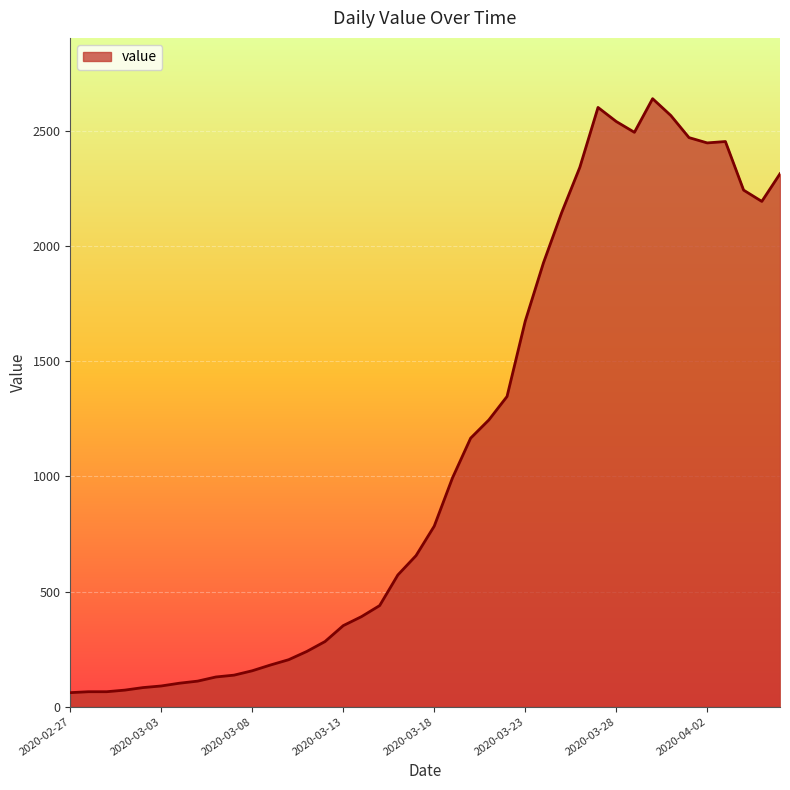

What is the smallest value displayed?

61